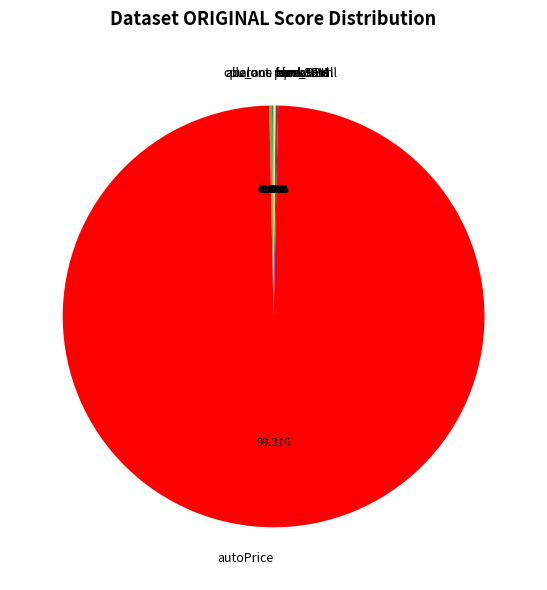

Is autoPrice the majority of the pie?

Yes